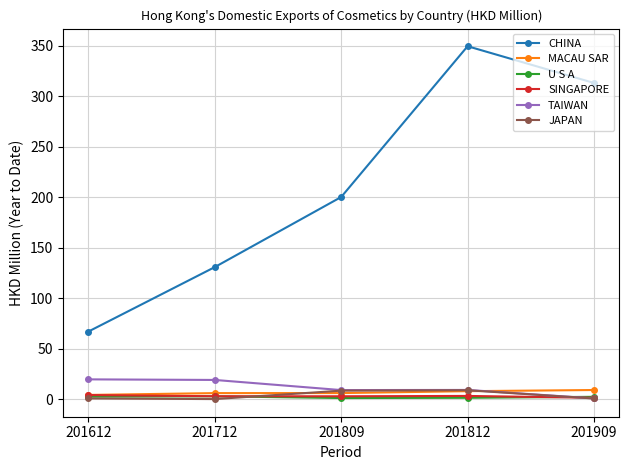

Which category has the highest value across all series?

201812